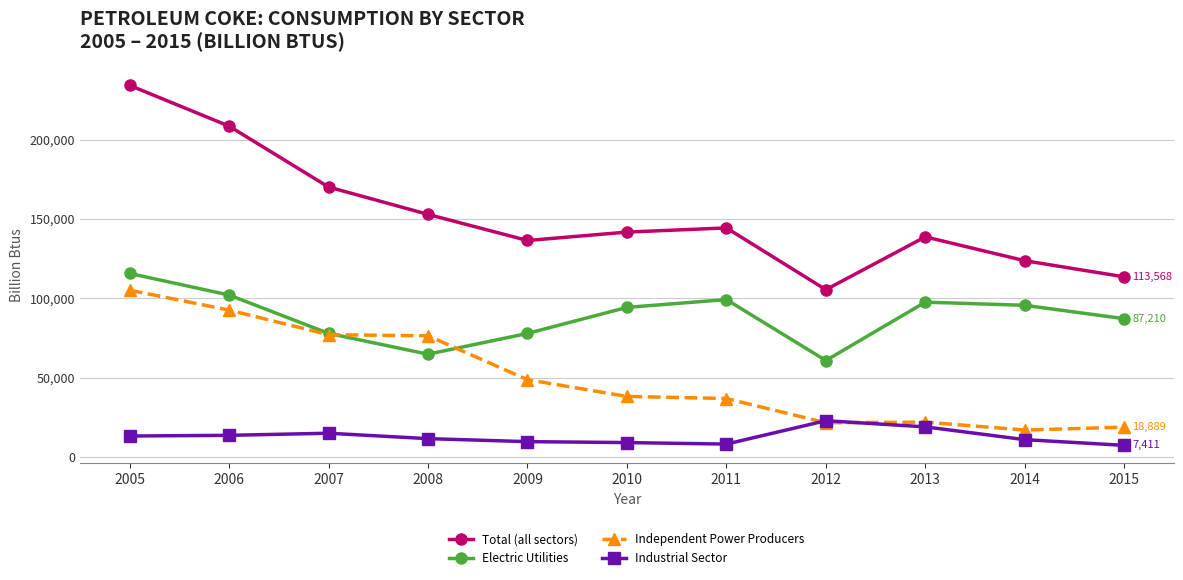

What is the total value across all series at 2005?

468402